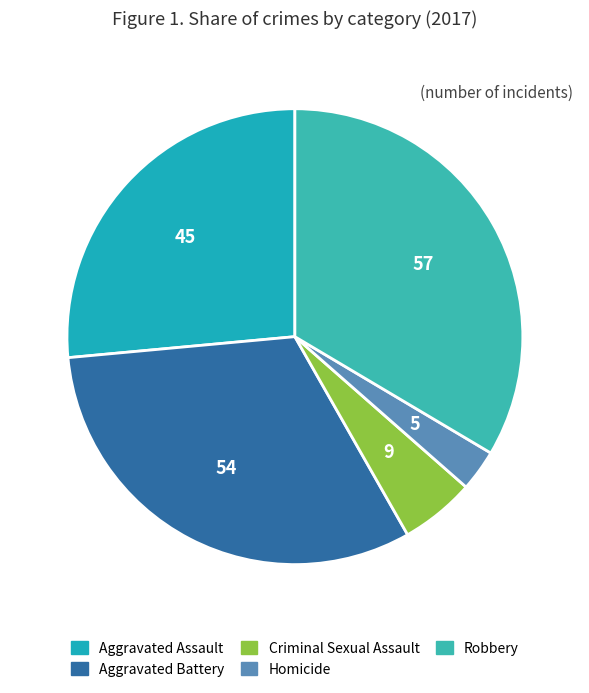

What percentage do Robbery and Aggravated Assault together represent?

60.0%